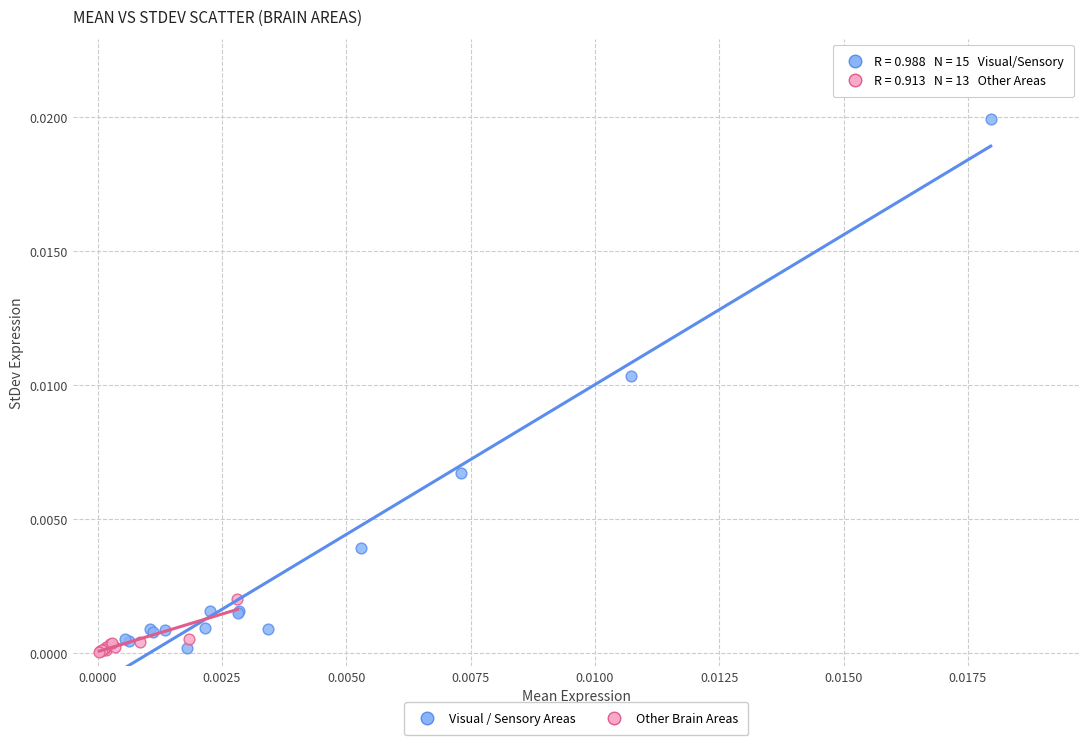

What are all the series names shown in the legend?

Visual / Sensory Areas, Other Brain Areas